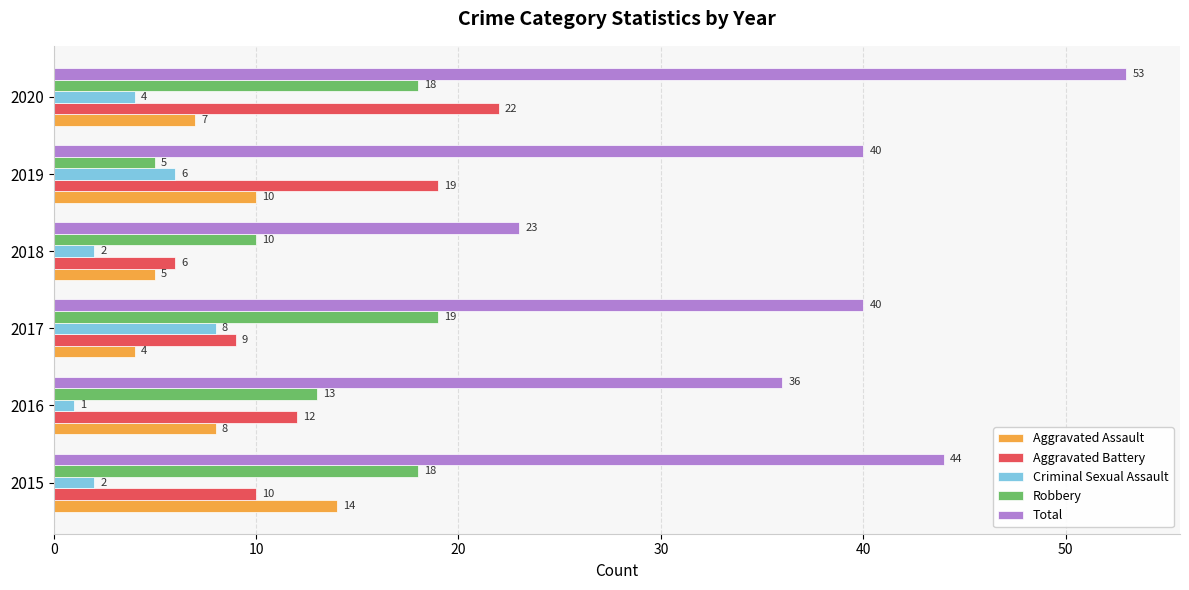

Which series has the largest range (max minus min)?

Total